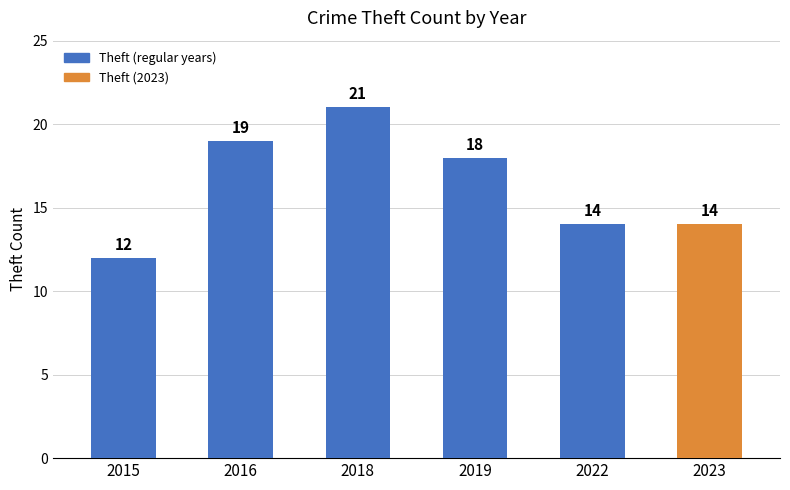

How many bars are there in total?

6